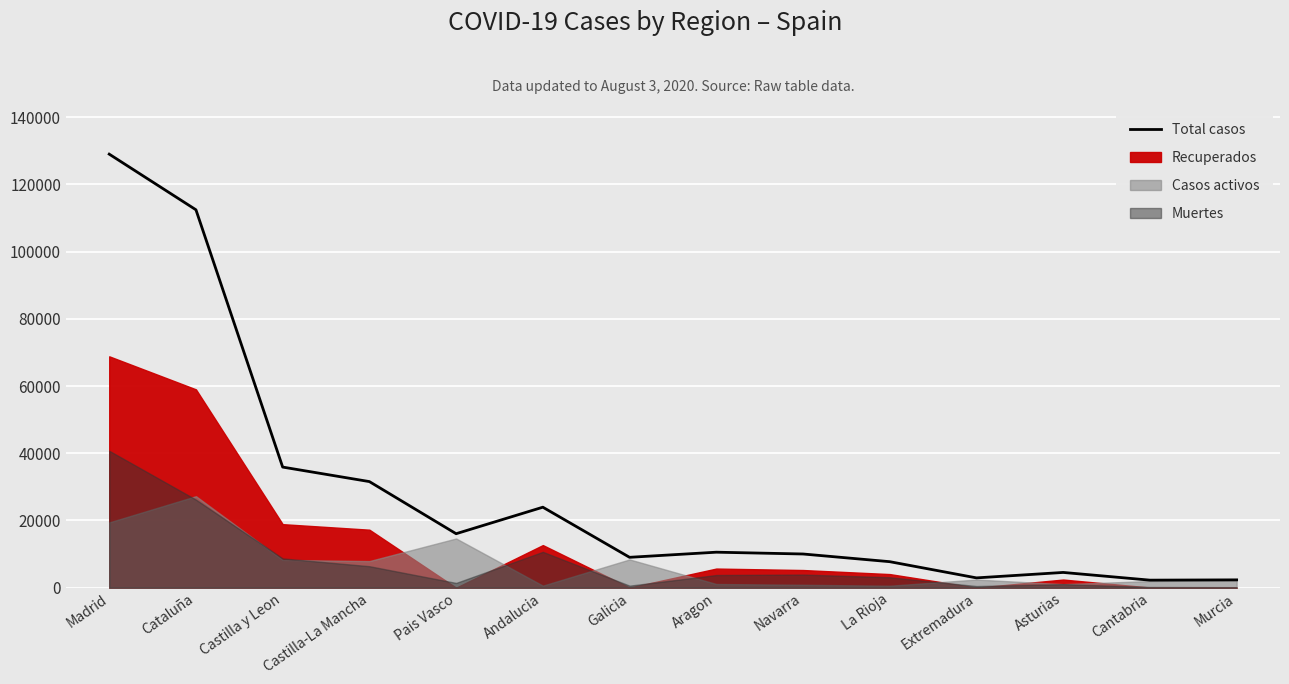

What is the change in value from Aragon to Murcia?

-8236